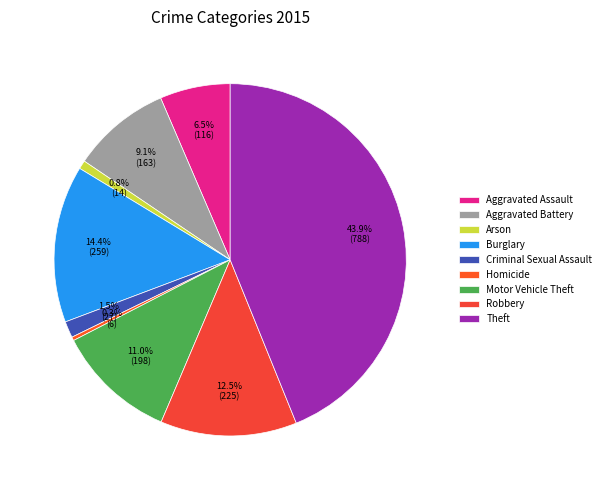

Rank the categories by value from highest to lowest.

Theft, Burglary, Robbery, Motor Vehicle Theft, Aggravated Battery, Aggravated Assault, Criminal Sexual Assault, Arson, Homicide